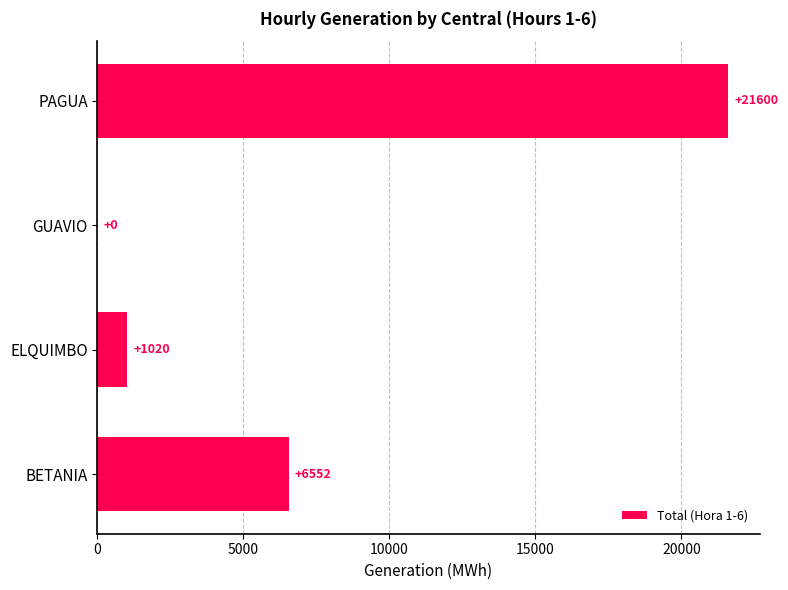

What is the sum of the values at BETANIA and PAGUA?

28152